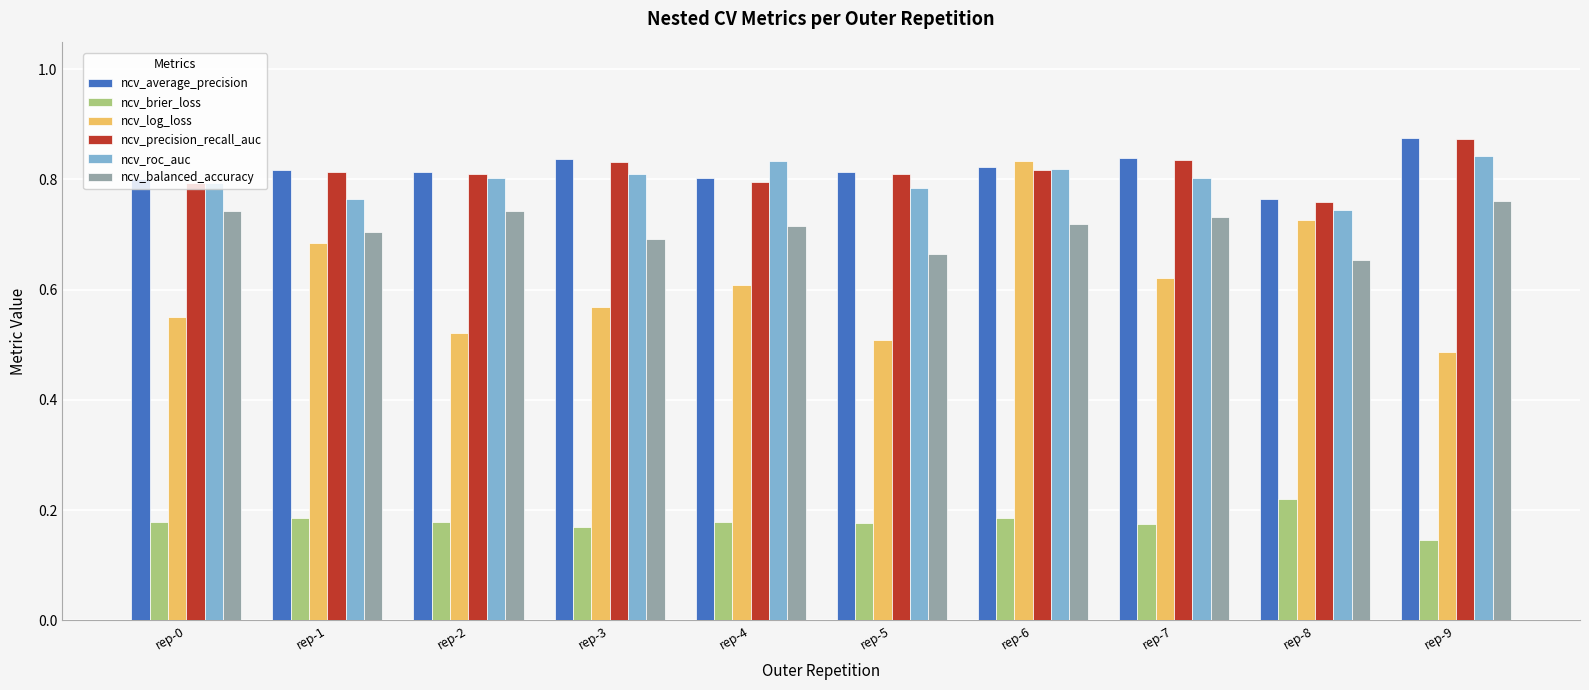

The ncv_roc_auc series shows 0.8 at rep-5. True or false?

True